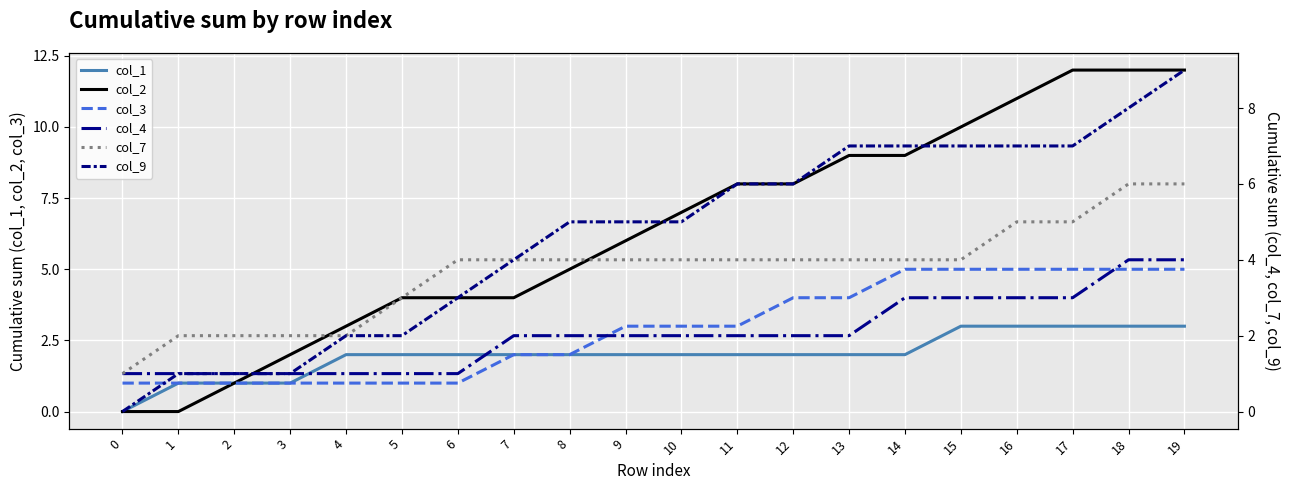

What is the difference between the maximum and minimum values in the col_1 series?

3